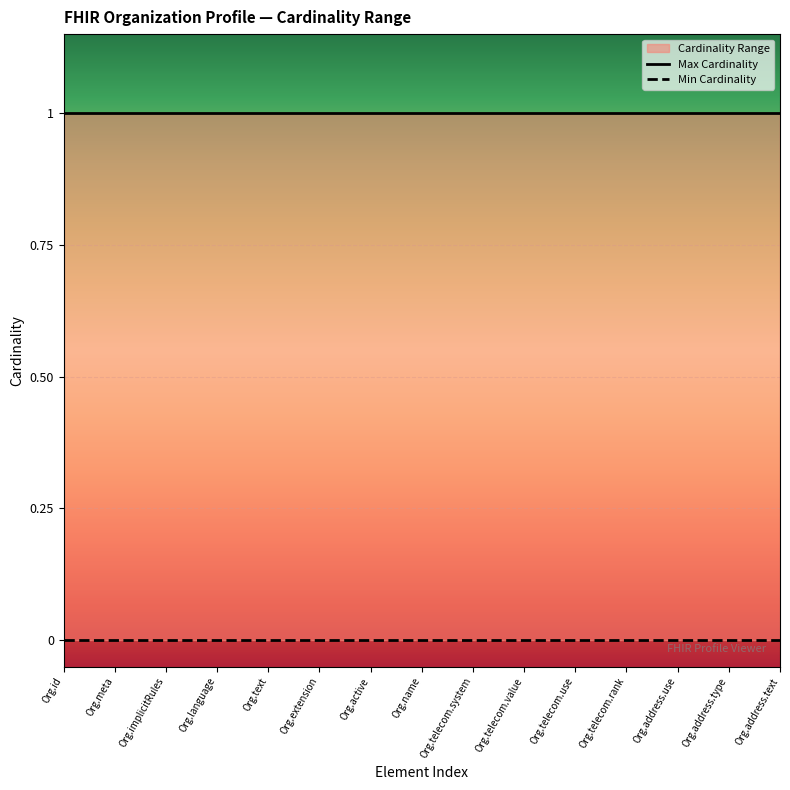

At which category does the chart reach its minimum across all series?

Org.id